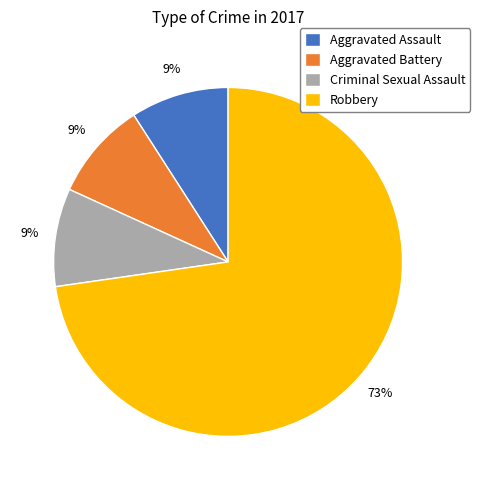

True or false: Robbery accounts for 59% of the total.

False